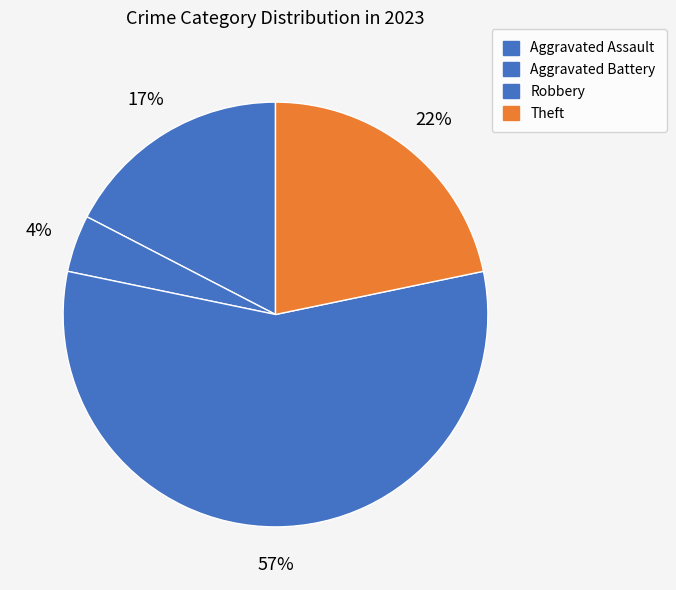

To the nearest percent, what portion does Theft represent?

22%